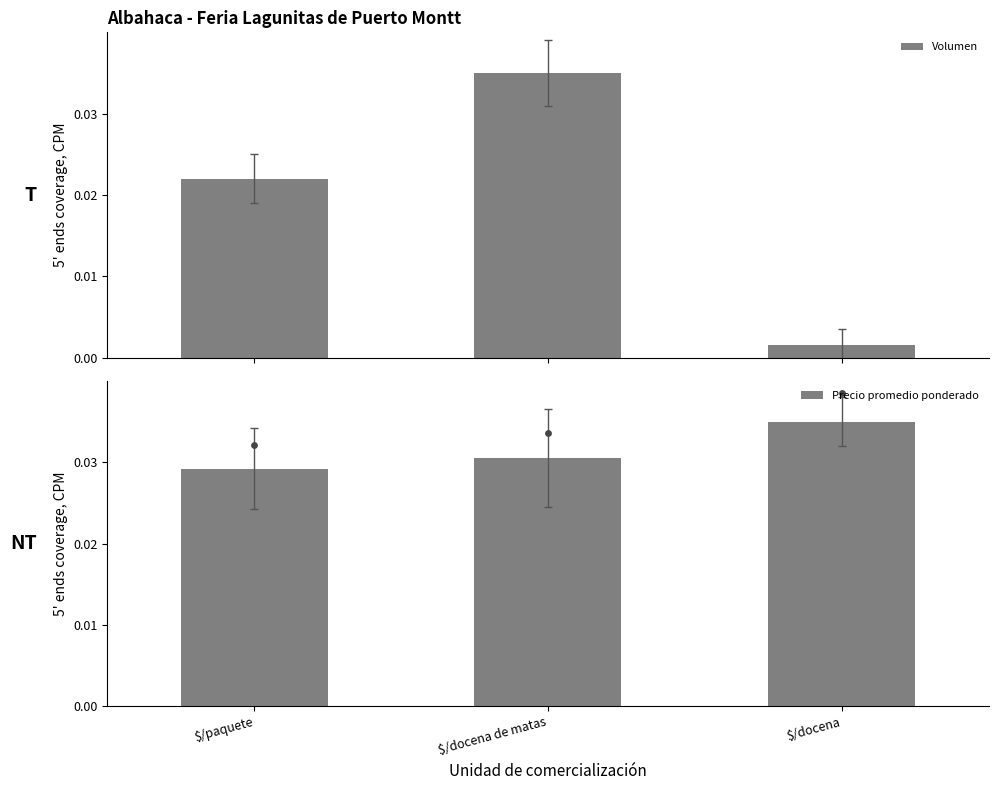

What are all the series names shown in the legend?

Volumen, Precio promedio ponderado